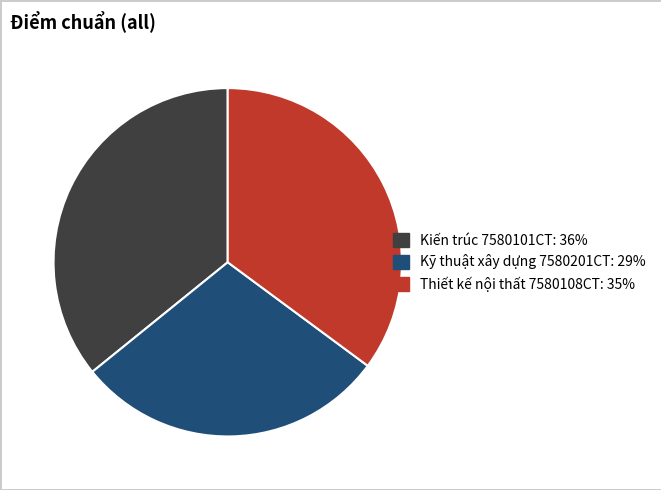

What is the largest slice in the pie chart?

Kiến trúc 7580101CT